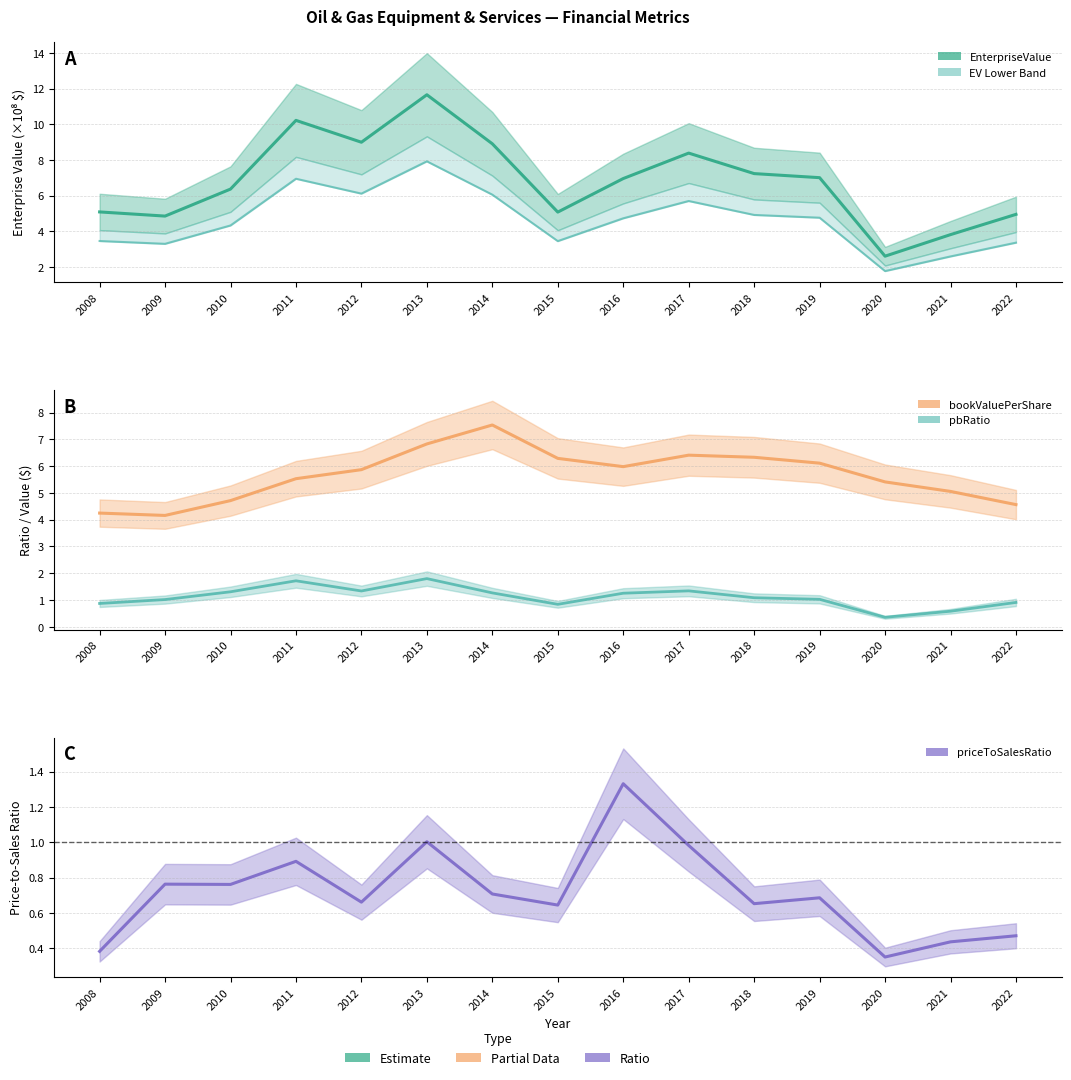

What is the total value across all series at 2019?

19.6